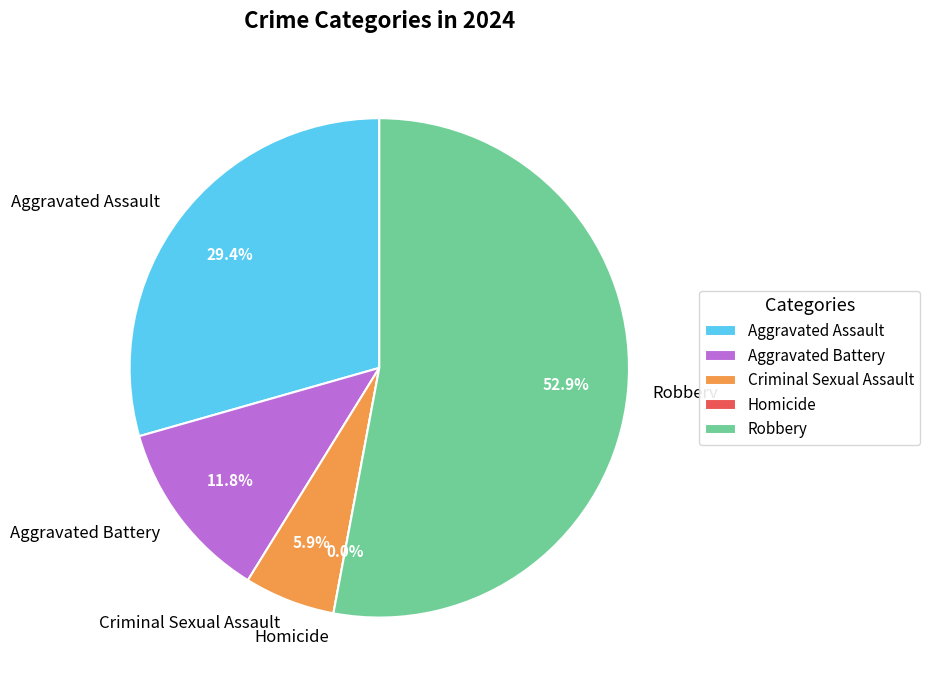

True or false: Aggravated Battery accounts for 25% of the total.

False